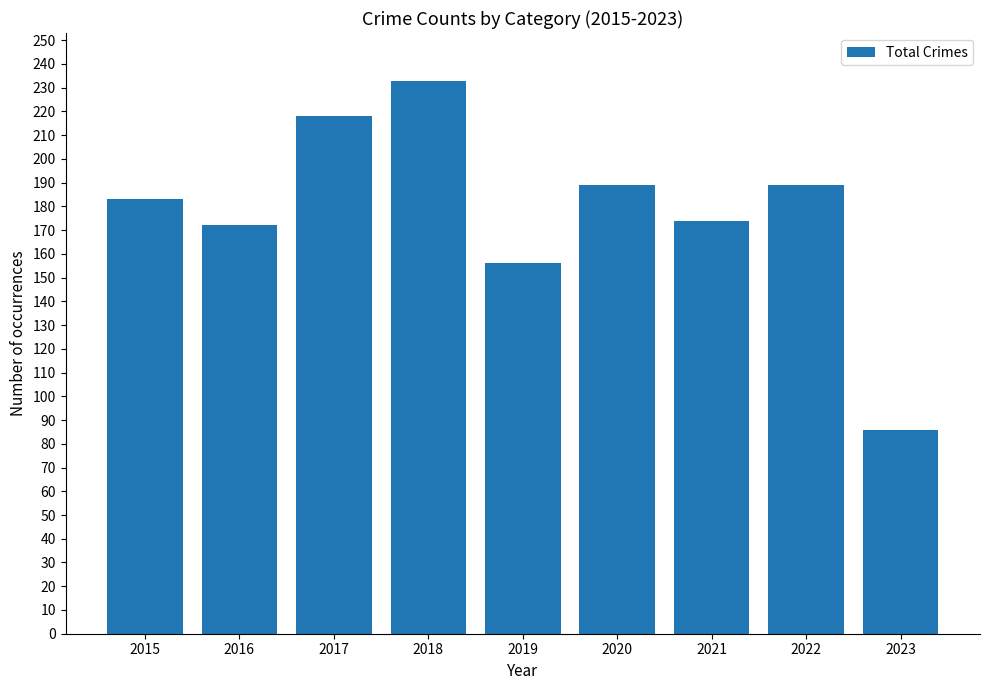

What is the value of the 6th bar from the left?

189